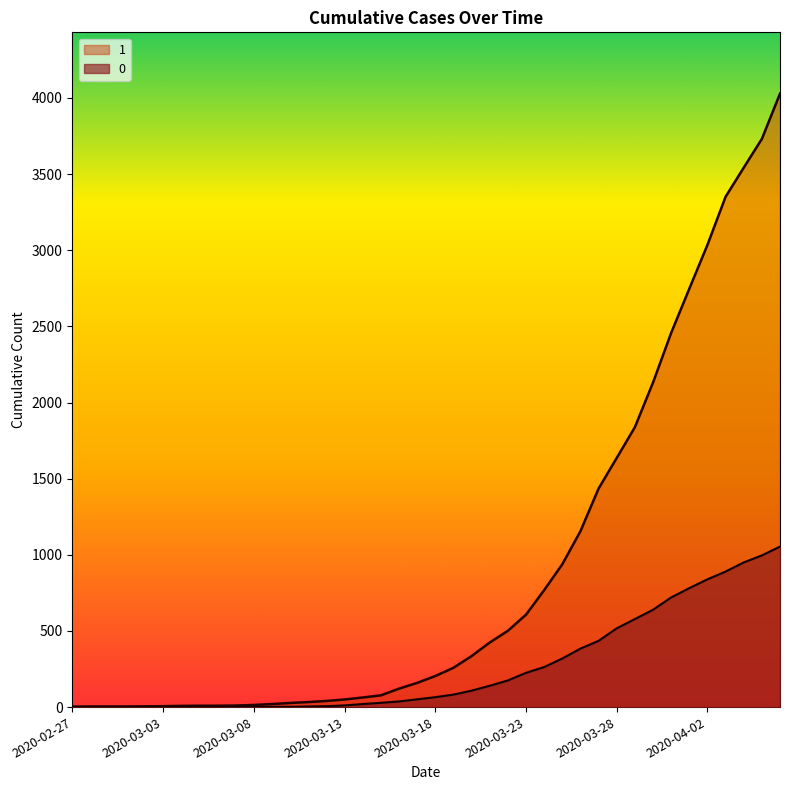

What is the greatest value displayed?

4028